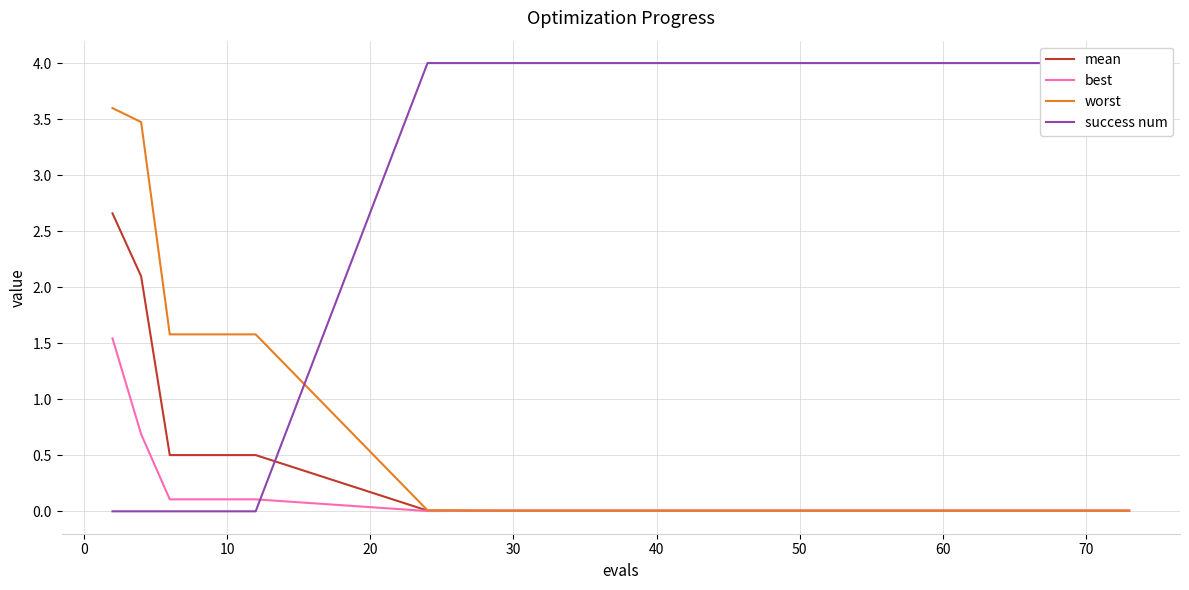

What is the maximum value for mean?

2.7